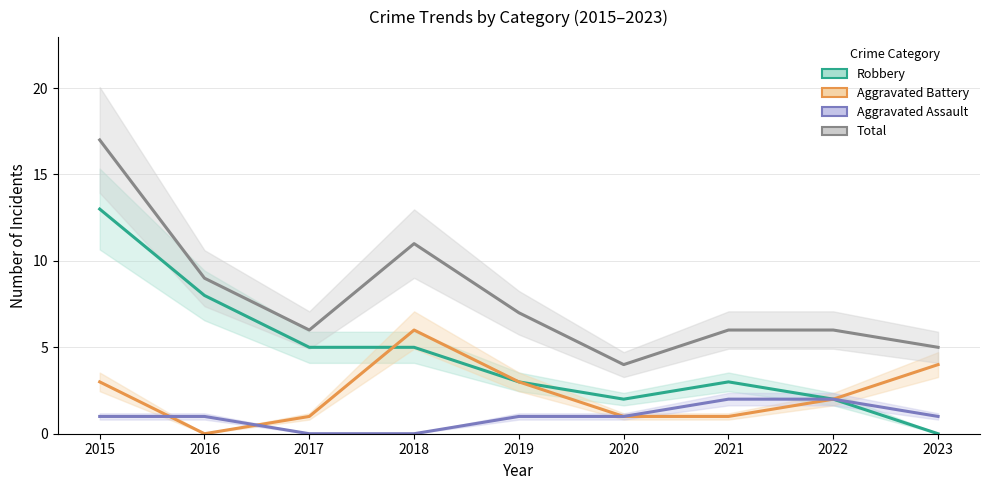

What is the difference between the highest and lowest values at 2022?

4